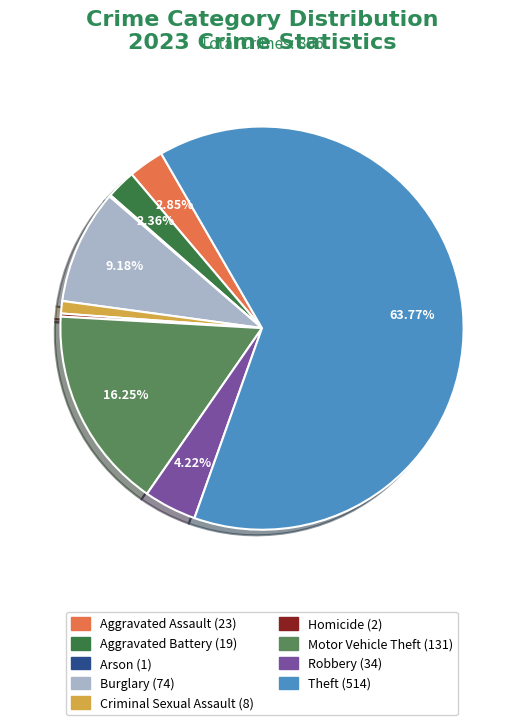

Which has a higher value, Robbery or Criminal Sexual Assault?

Robbery